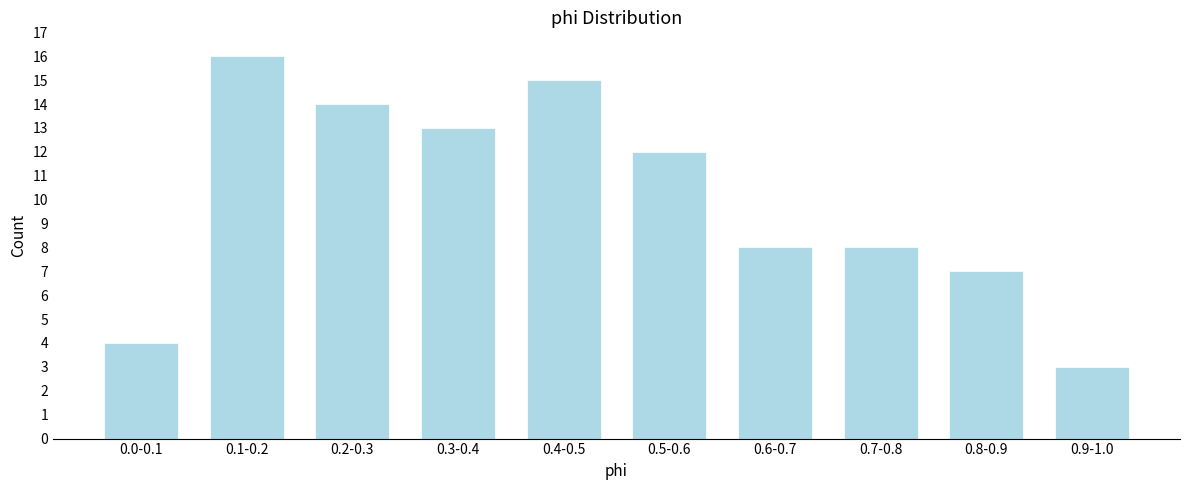

Reading right to left, list all the values displayed in this chart.

3	7	8	8	12	15	13	14	16	4